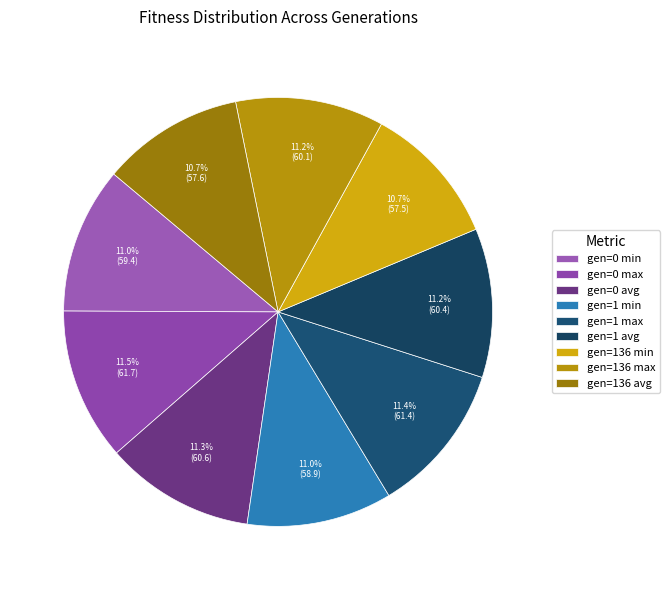

Count the number of slices in the pie.

9